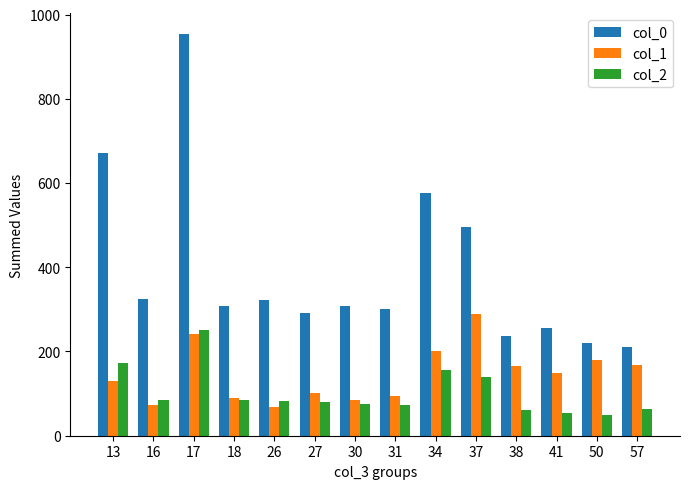

Which series has the largest range (max minus min)?

col_0